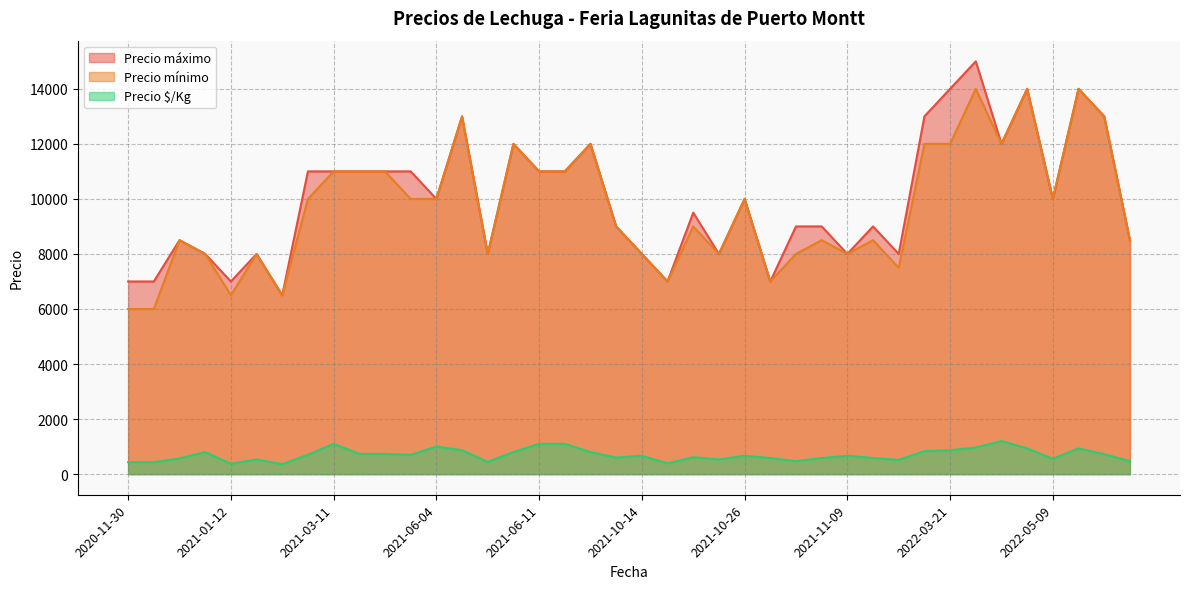

Which series changed the most between 2021-04-20 and 2021-01-07?

Precio máximo